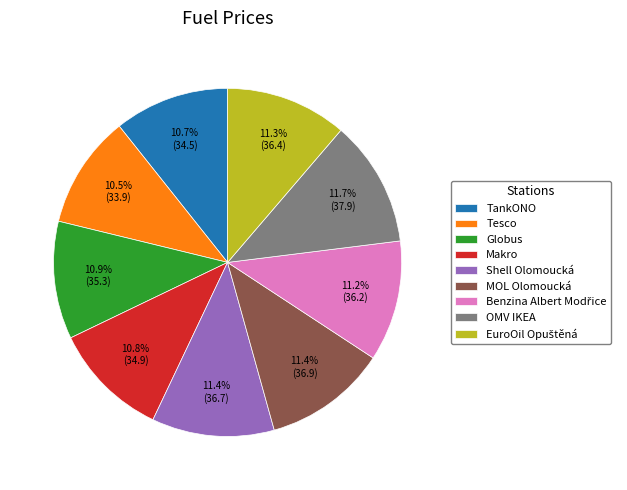

Does Makro represent more than half of the total?

No